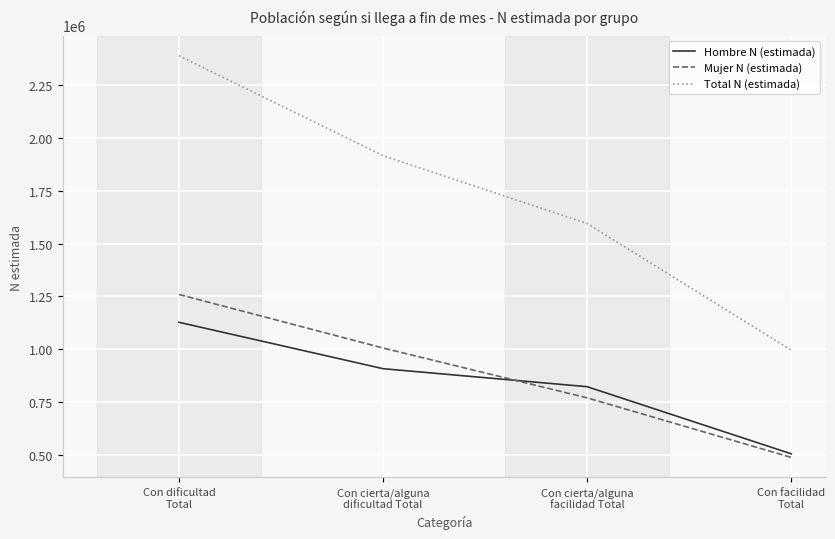

Reading left to right, what are all the values shown in this chart?

Hombre N (estimada): Con dificultad
Total=1127997	Con cierta/alguna
dificultad Total=908825	Con cierta/alguna
facilidad Total=823759	Con facilidad
Total=506701
Mujer N (estimada): Con dificultad
Total=1259561	Con cierta/alguna
dificultad Total=1006475	Con cierta/alguna
facilidad Total=771059	Con facilidad
Total=489698
Total N (estimada): Con dificultad
Total=2387558	Con cierta/alguna
dificultad Total=1915300	Con cierta/alguna
facilidad Total=1594818	Con facilidad
Total=996398